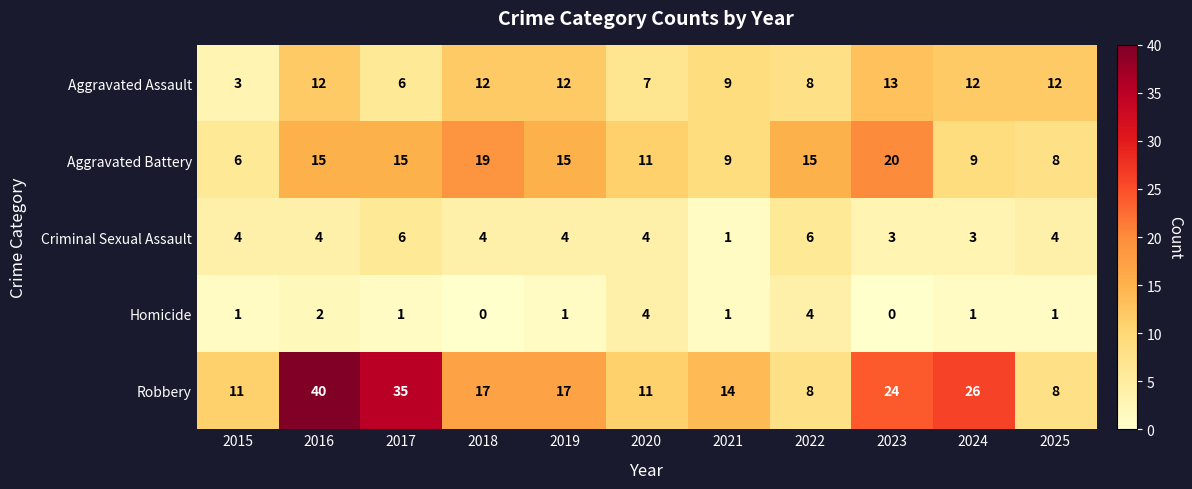

What is the spread (max minus min) of values at 2015?

10